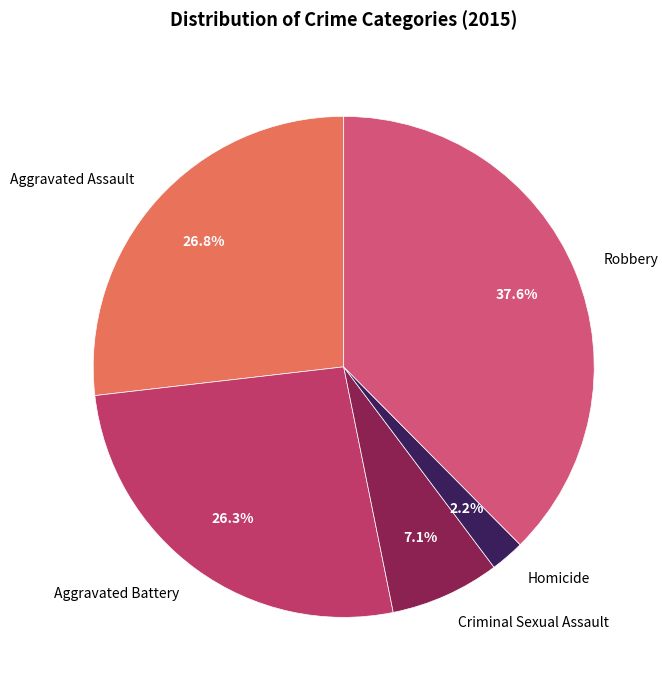

What is the ratio of the value at Aggravated Battery to the value at Robbery?

0.7